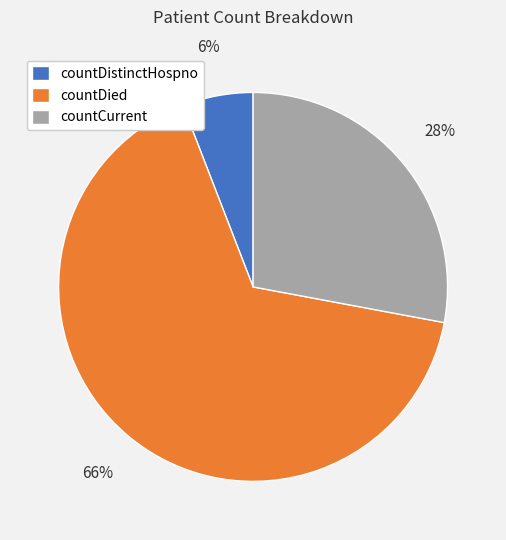

Is it true that countDied is 66% of the pie?

True